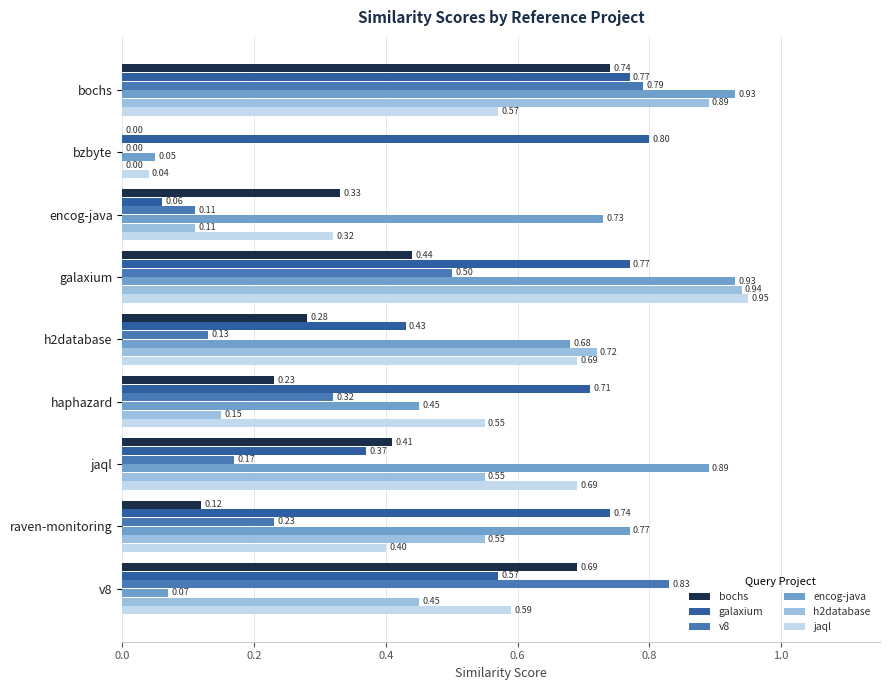

Between jaql and raven-monitoring, which series saw the biggest shift?

galaxium